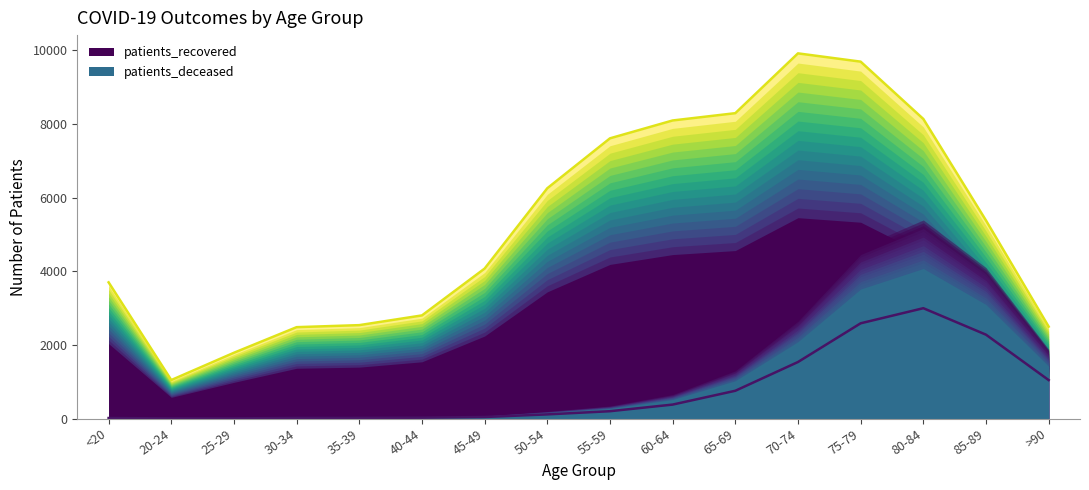

What is the total value across all series at 40-44?

2821